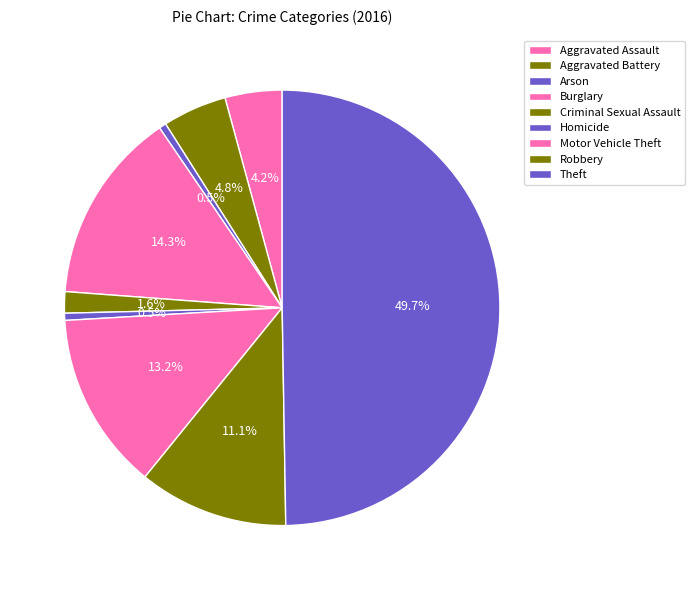

To the nearest percent, what portion does Motor Vehicle Theft represent?

13%